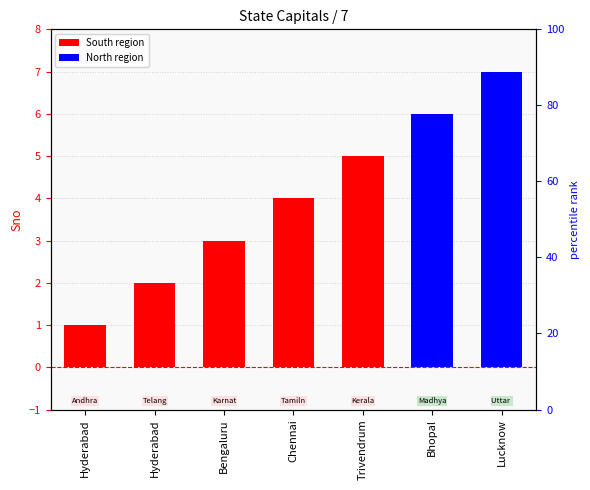

Count the number of categories in the chart.

7